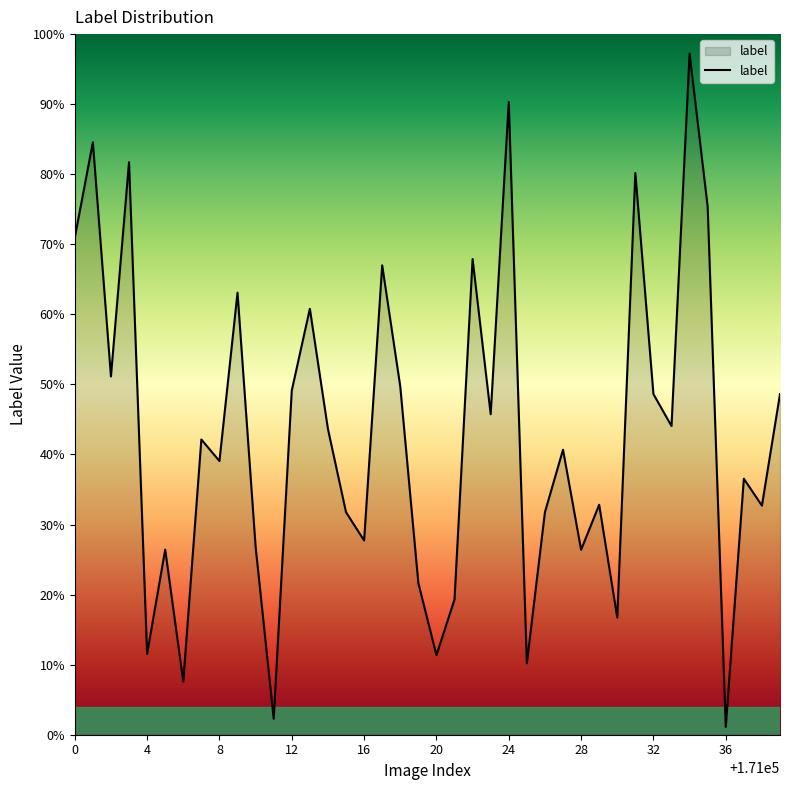

Which category has the highest value across all series?

171034